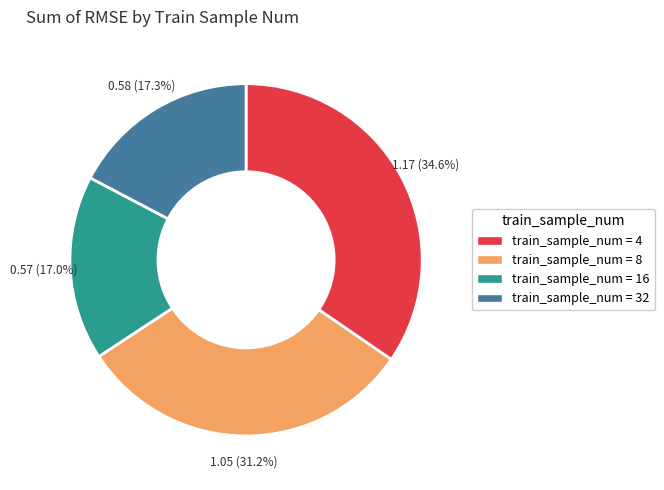

Is there a majority slice in this chart?

No